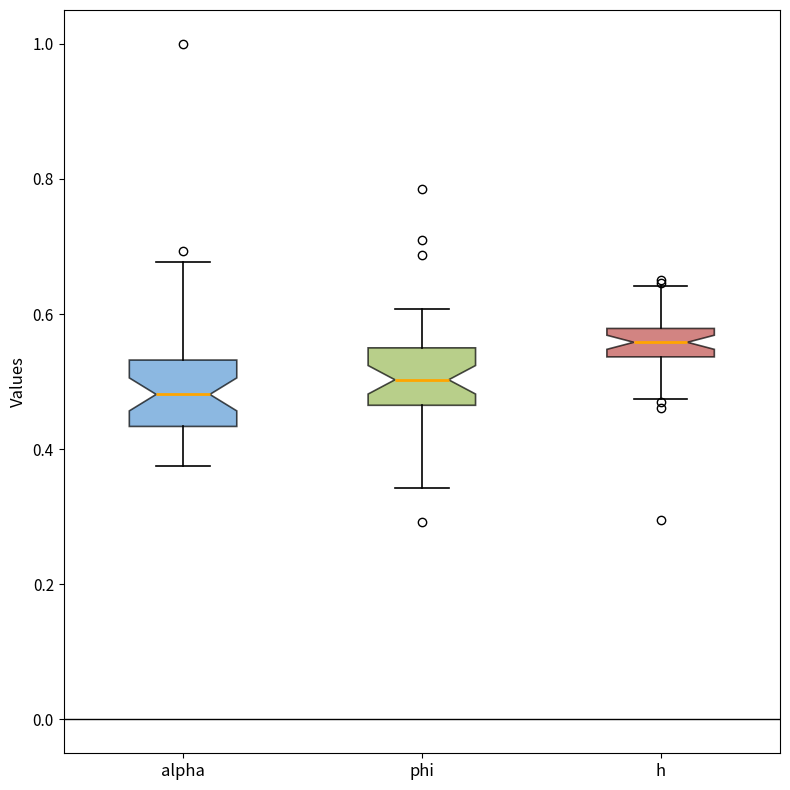

Reading left to right, read every box against the y-axis: the position of its median line, the range the box covers, and the ends of its whiskers. The values are not printed on the chart, so give them approximately, as read against the axis.

alpha: median 0.48, box 0.44 to 0.54, whiskers 0.38 to 0.68
phi: median 0.50, box 0.46 to 0.56, whiskers 0.34 to 0.60
h: median 0.56, box 0.54 to 0.58, whiskers 0.48 to 0.64